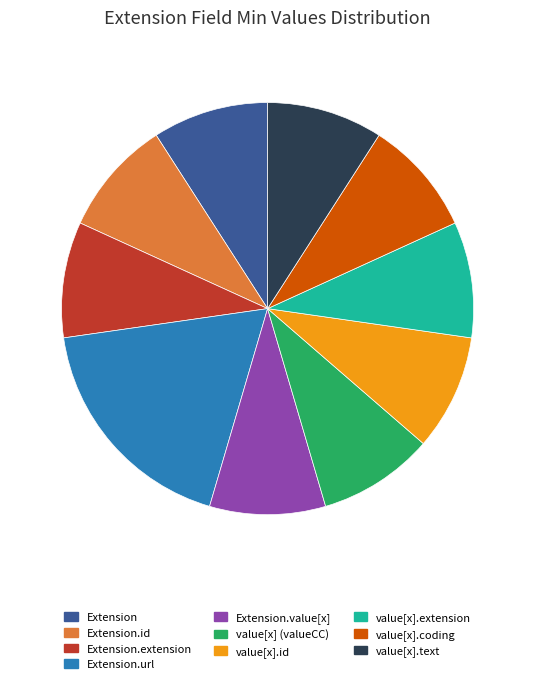

Count the number of slices in the pie.

10